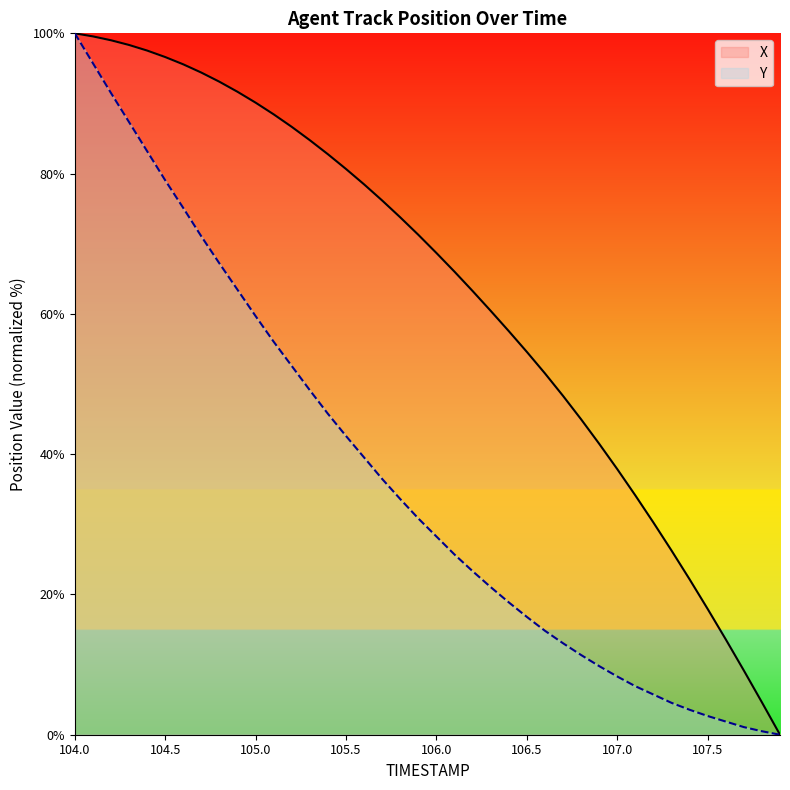

Does the chart display data point markers on the line(s)?

No